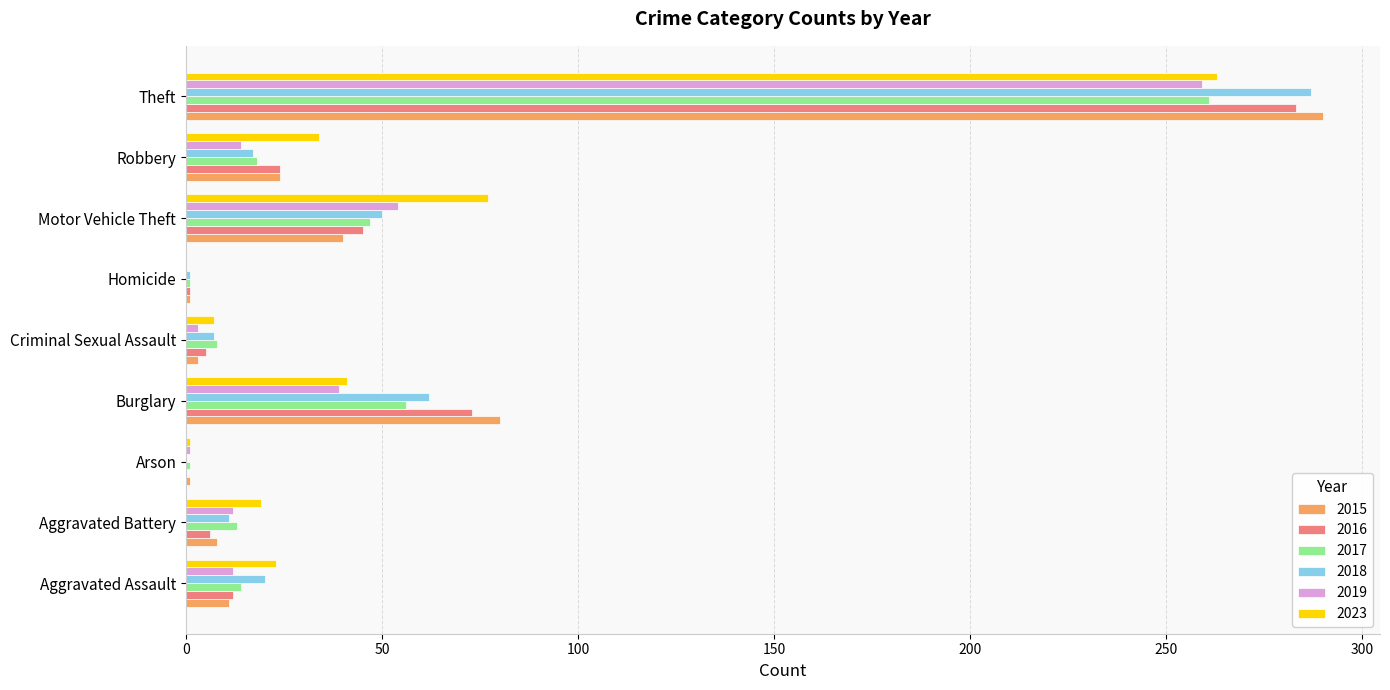

Count the number of categories in the chart.

9